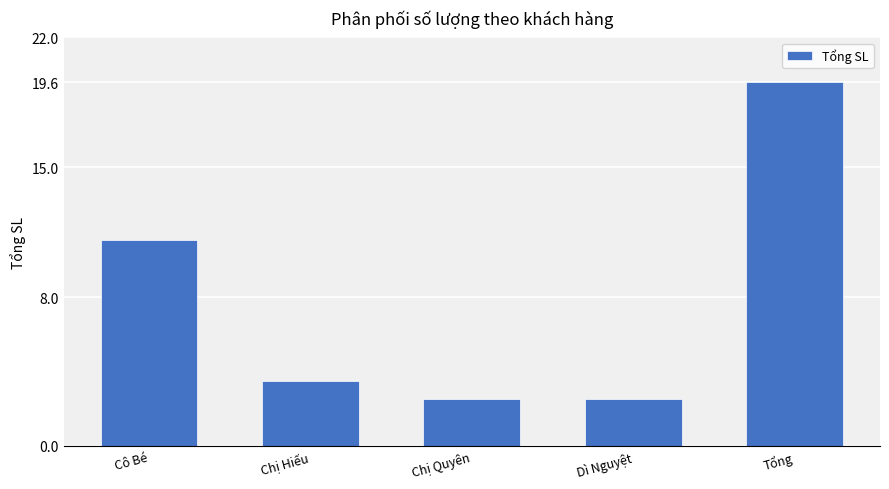

What is the greatest value displayed?

19.6